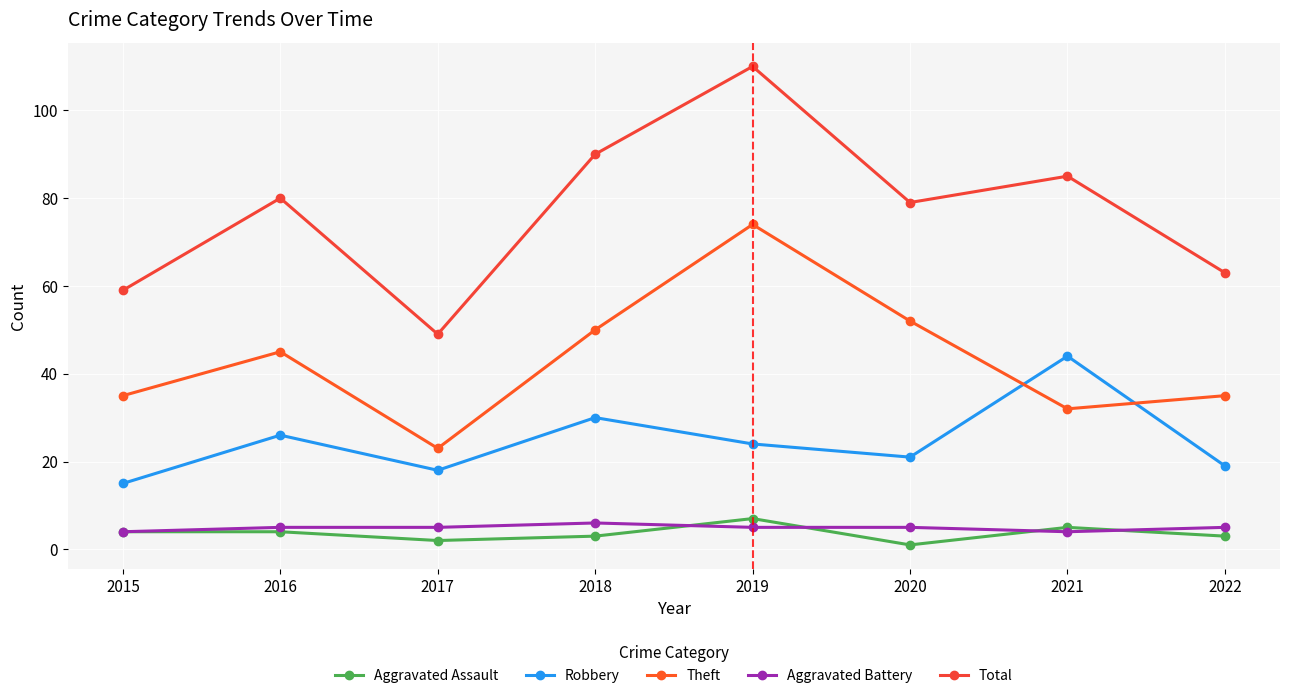

What is the value of the Aggravated Battery point at the 6th from the left?

5